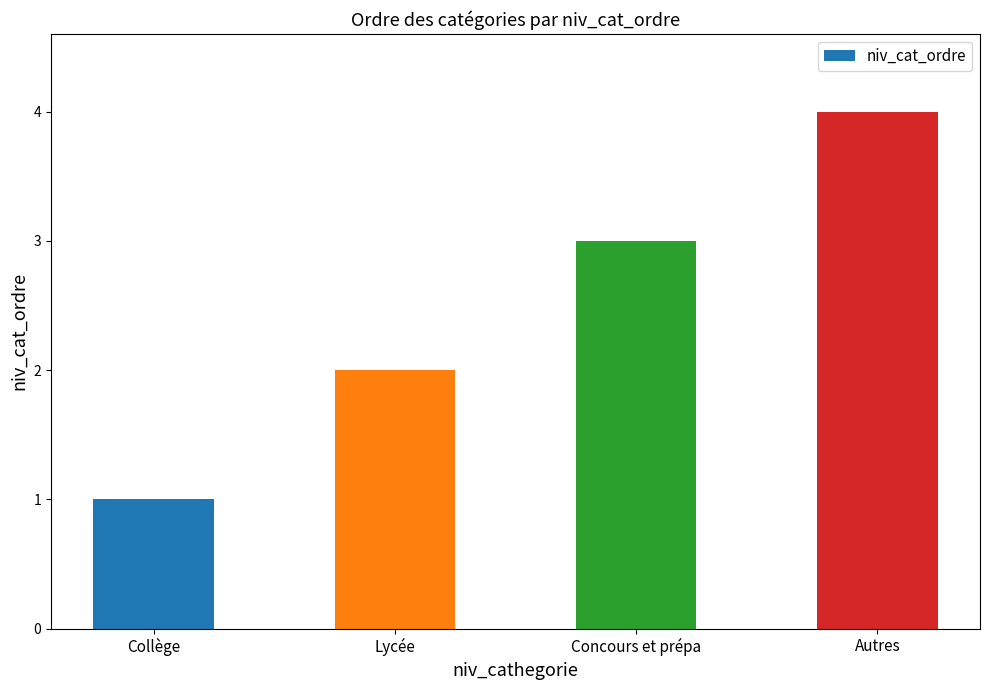

How many bars are there in total?

4